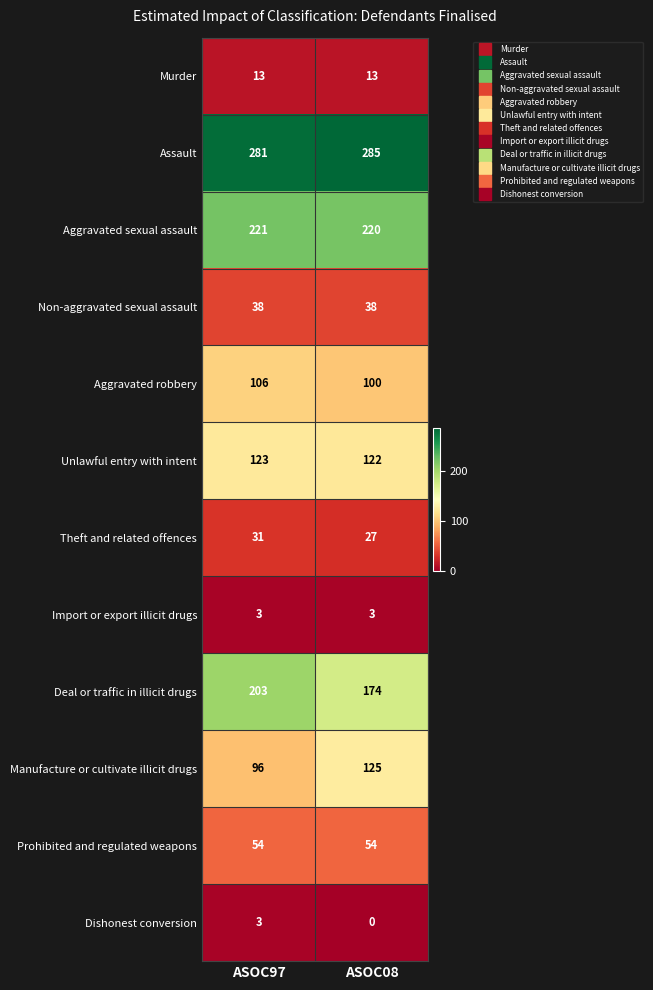

Reading left to right, transcribe all the data shown in this chart.

Murder: ASOC97=13	ASOC08=13
Assault: ASOC97=281	ASOC08=285
Aggravated sexual assault: ASOC97=221	ASOC08=220
Non-aggravated sexual assault: ASOC97=38	ASOC08=38
Aggravated robbery: ASOC97=106	ASOC08=100
Unlawful entry with intent: ASOC97=123	ASOC08=122
Theft and related offences: ASOC97=31	ASOC08=27
Import or export illicit drugs: ASOC97=3	ASOC08=3
Deal or traffic in illicit drugs: ASOC97=203	ASOC08=174
Manufacture or cultivate illicit drugs: ASOC97=96	ASOC08=125
Prohibited and regulated weapons: ASOC97=54	ASOC08=54
Dishonest conversion: ASOC97=3	ASOC08=0